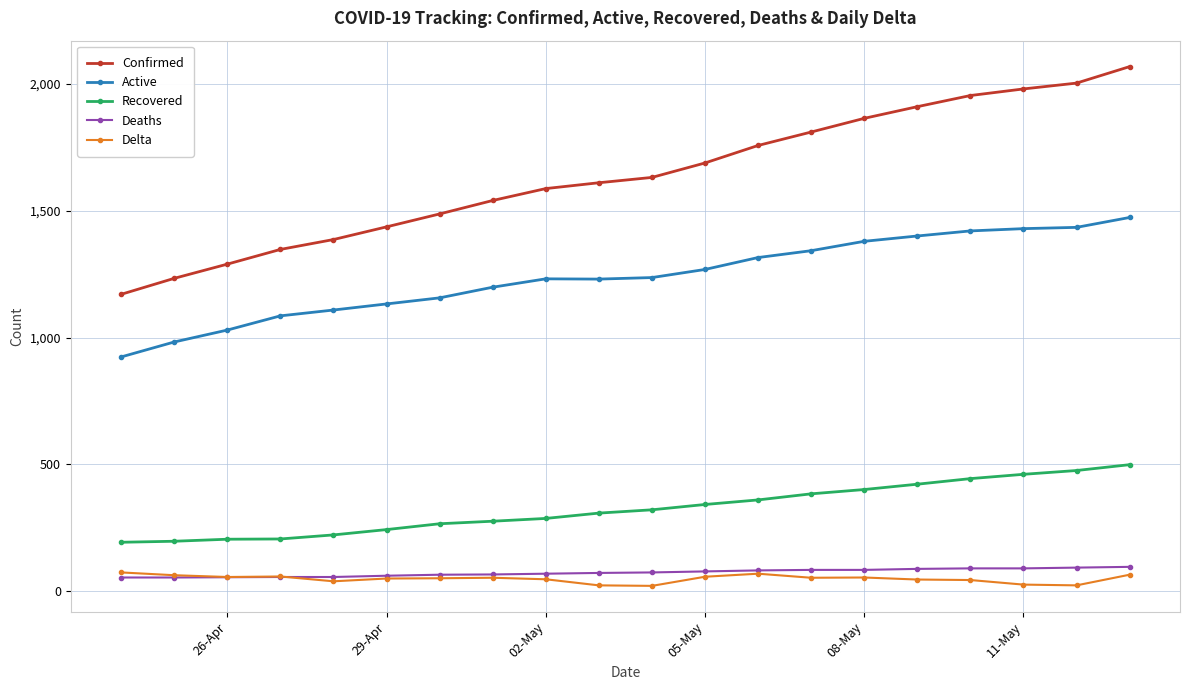

Which series has the largest total across all categories?

Confirmed